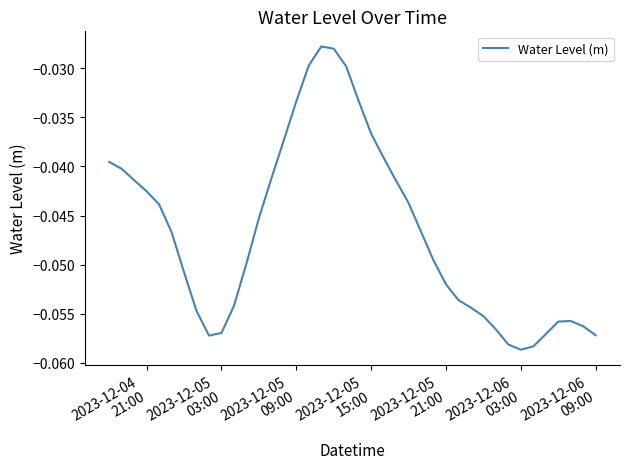

How many categories are shown in the chart?

40